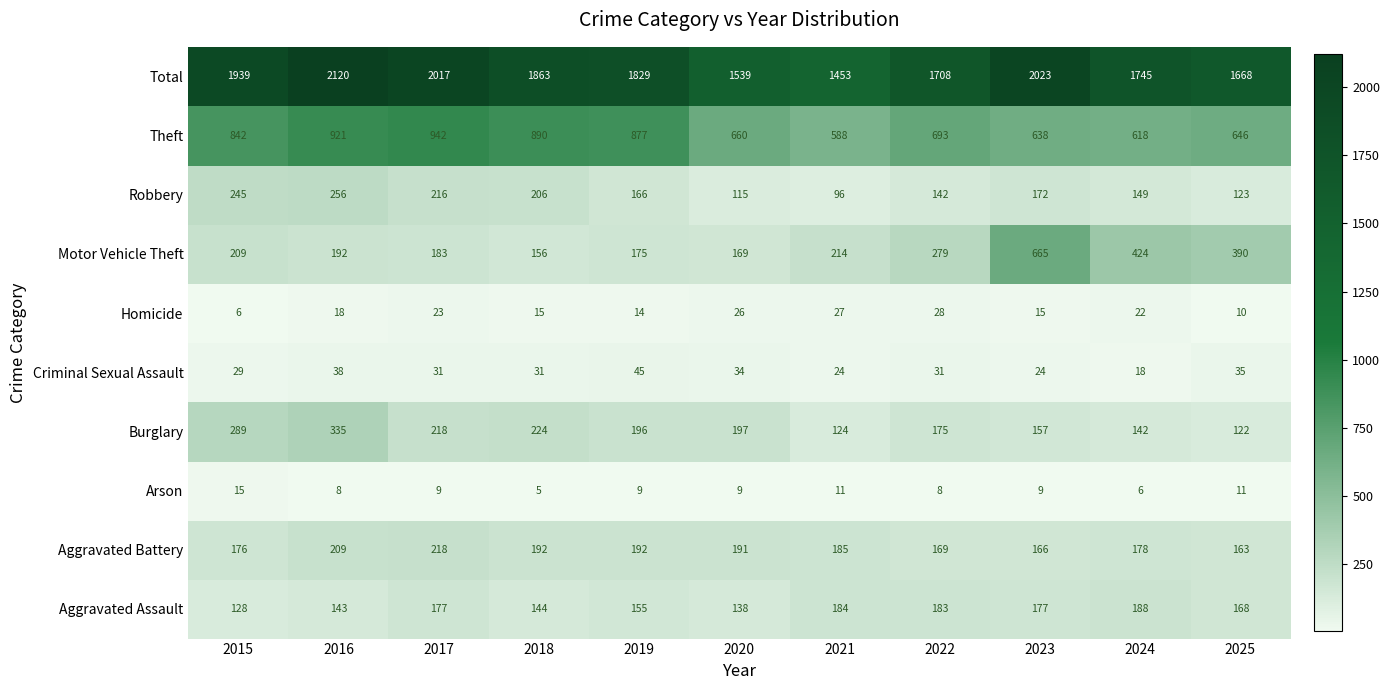

Which series has the widest spread of values?

Total